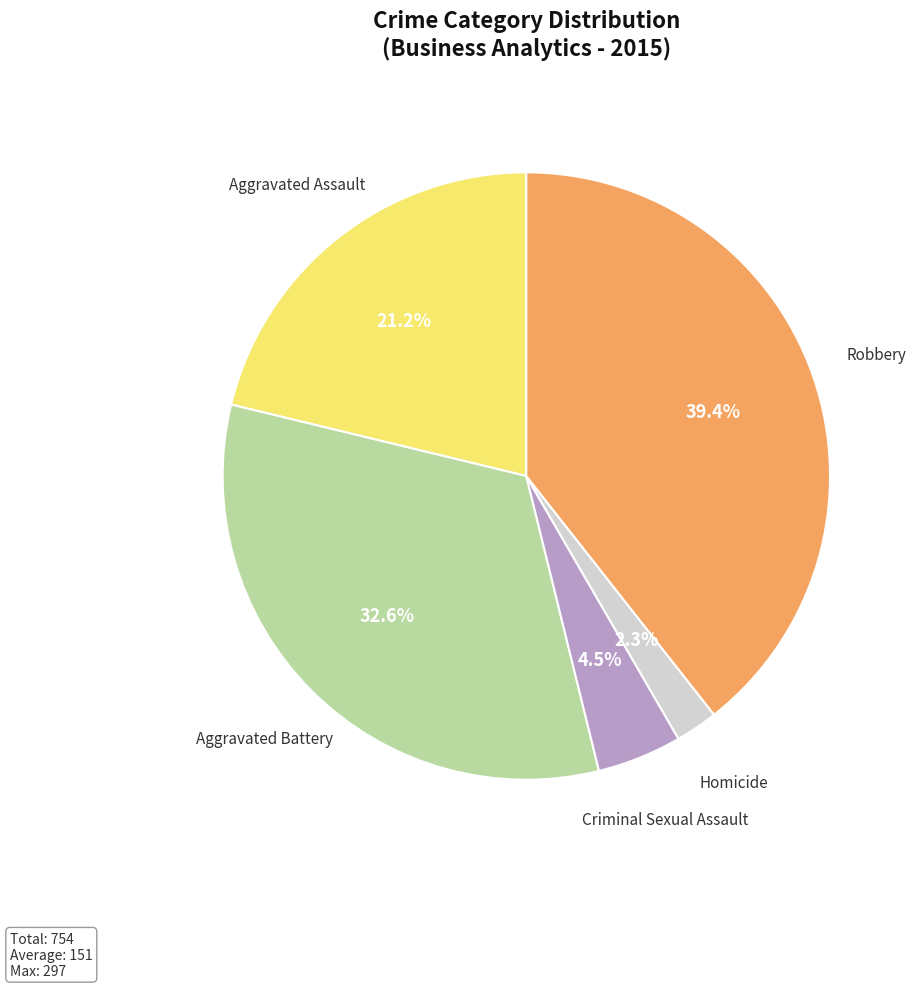

Does any single category account for the majority?

No